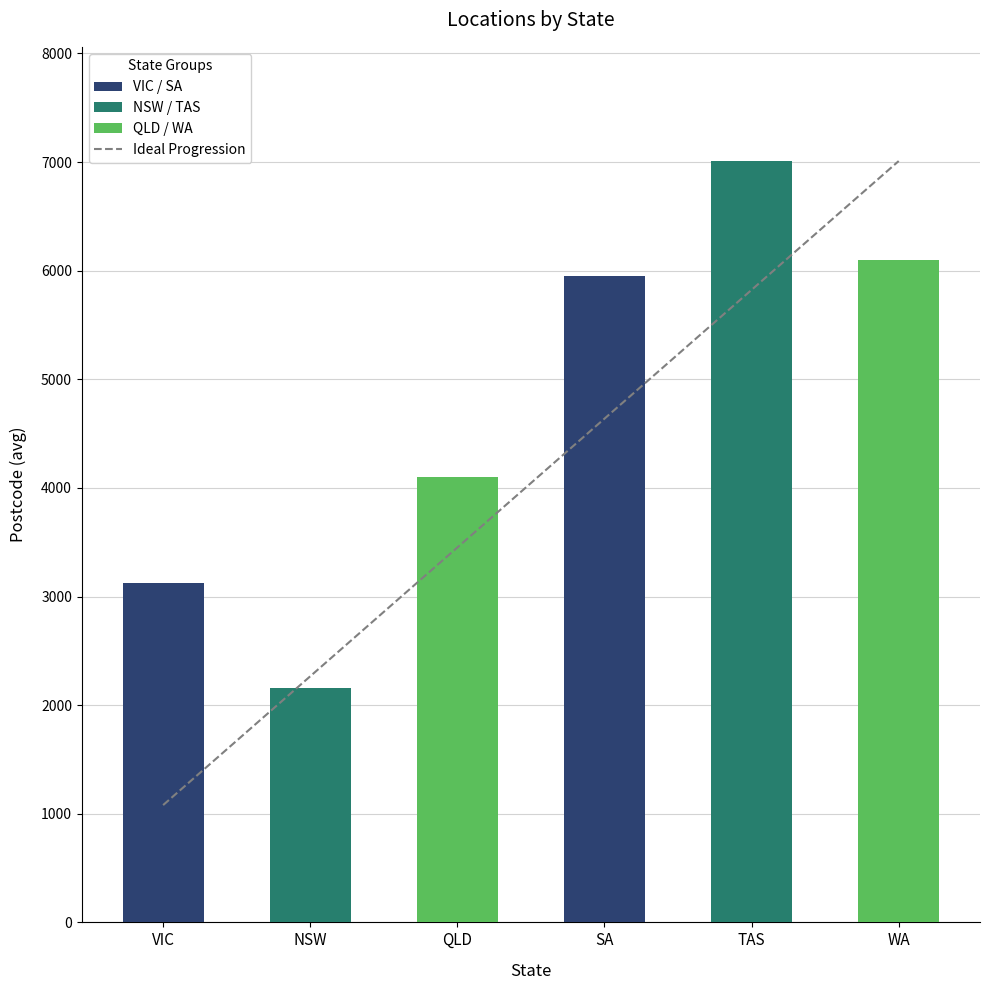

Is it true that Ideal Progression equals 3451.4 at QLD?

True